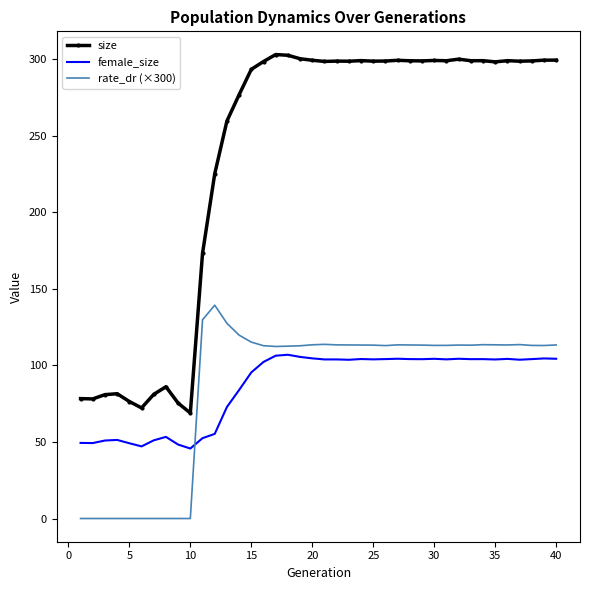

Which series has the largest total across all categories?

size